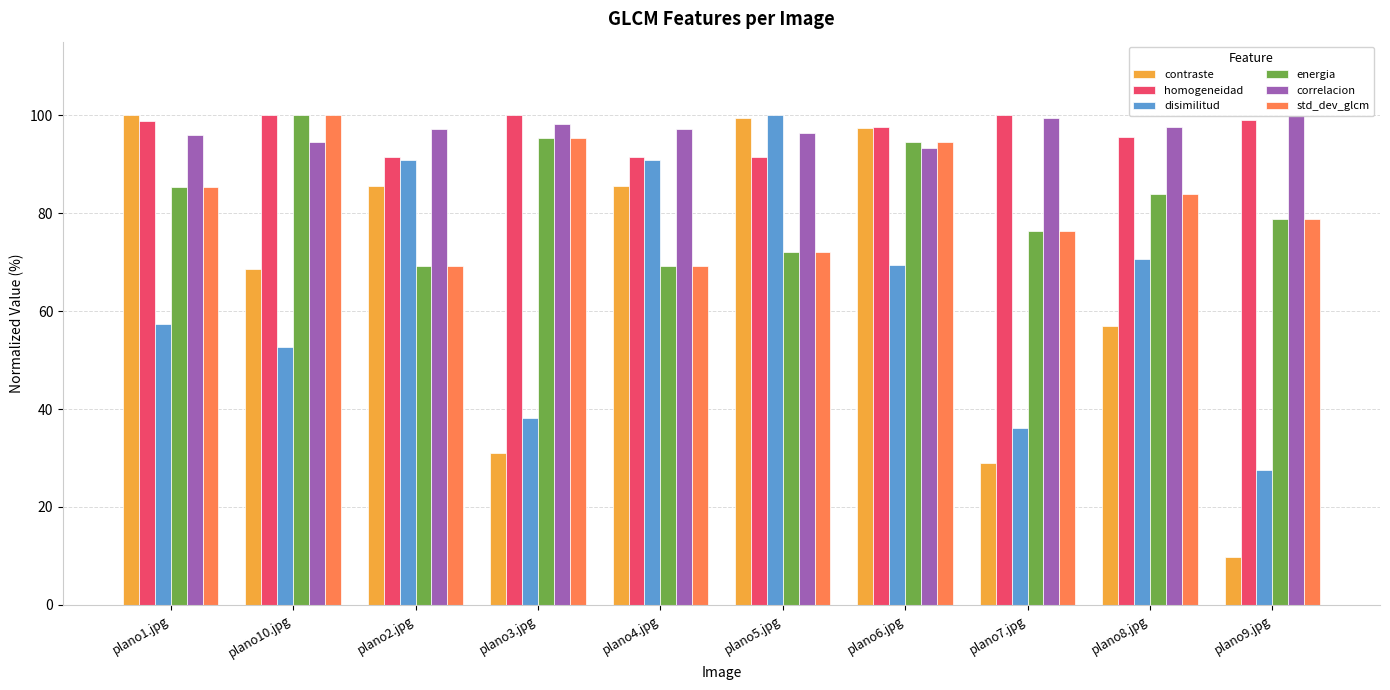

How many groups of bars are there?

10